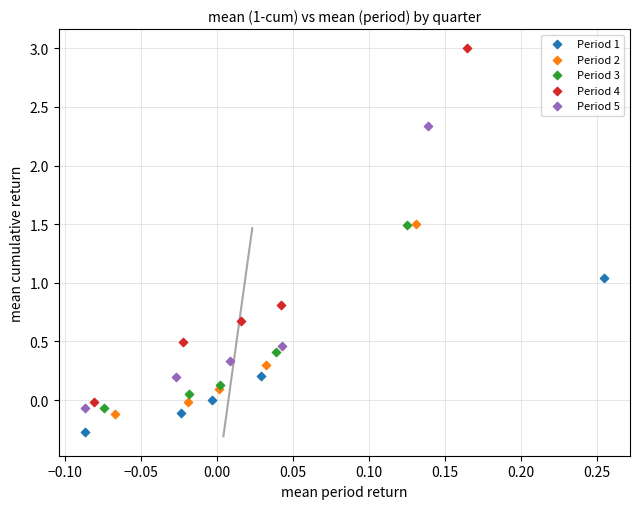

Which series contains the lowest Y value?

Period 1